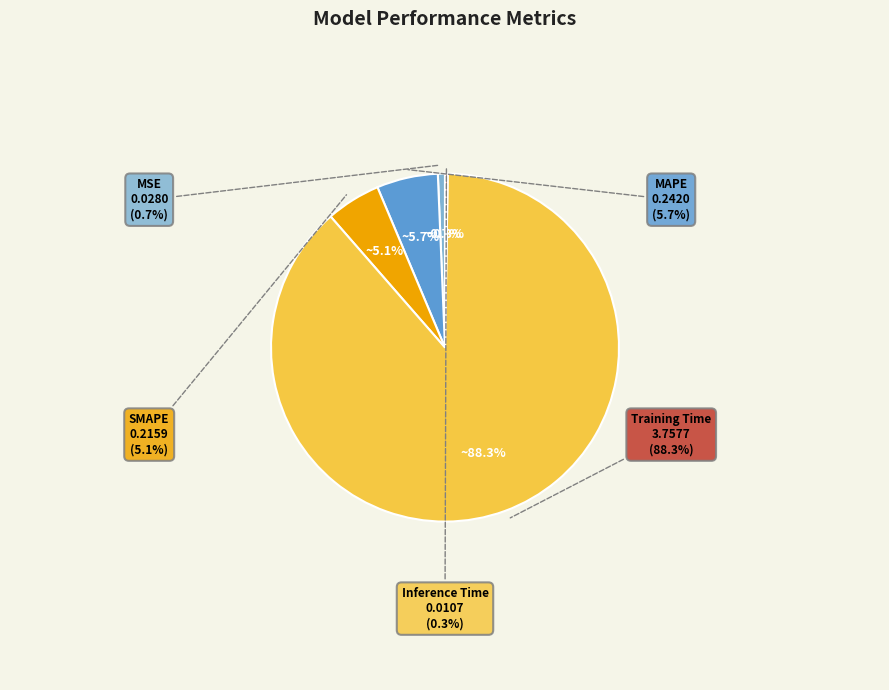

Does Training Time account for over 50% of the chart?

Yes